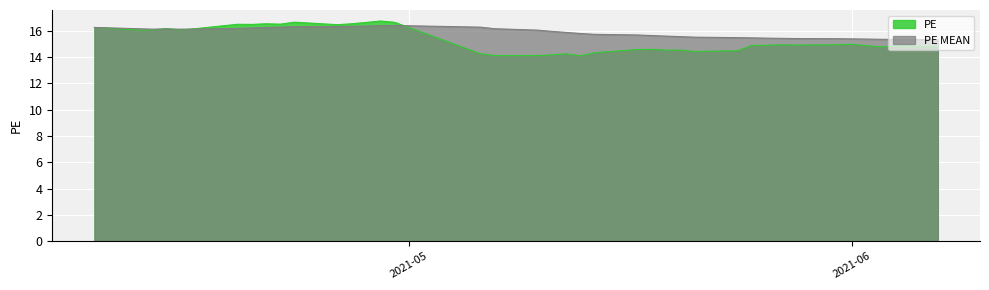

What is the value of the PE point at the 13th from the left?

16.5